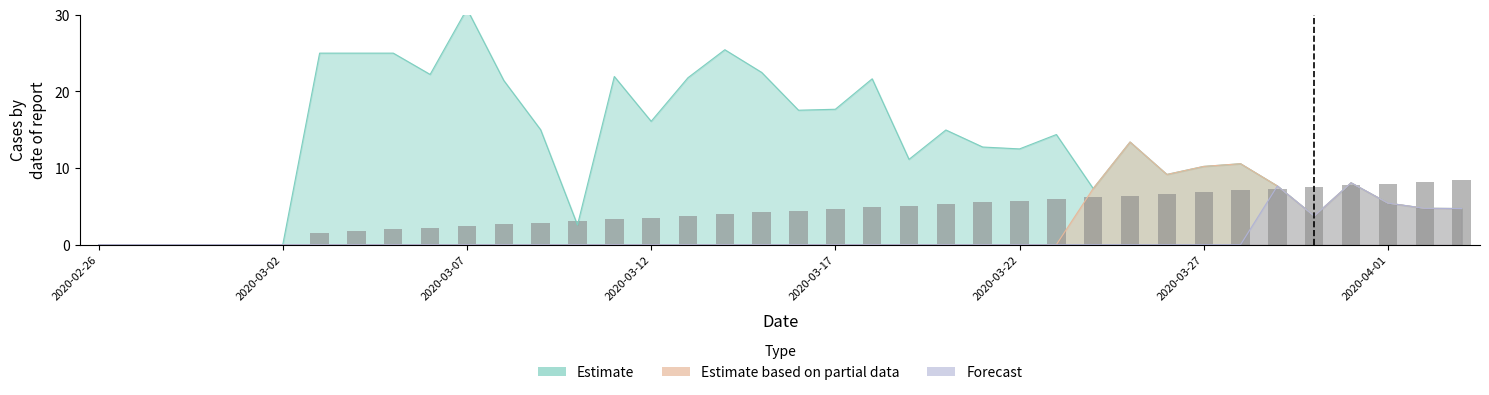

Which series has the largest range (max minus min)?

Estimate